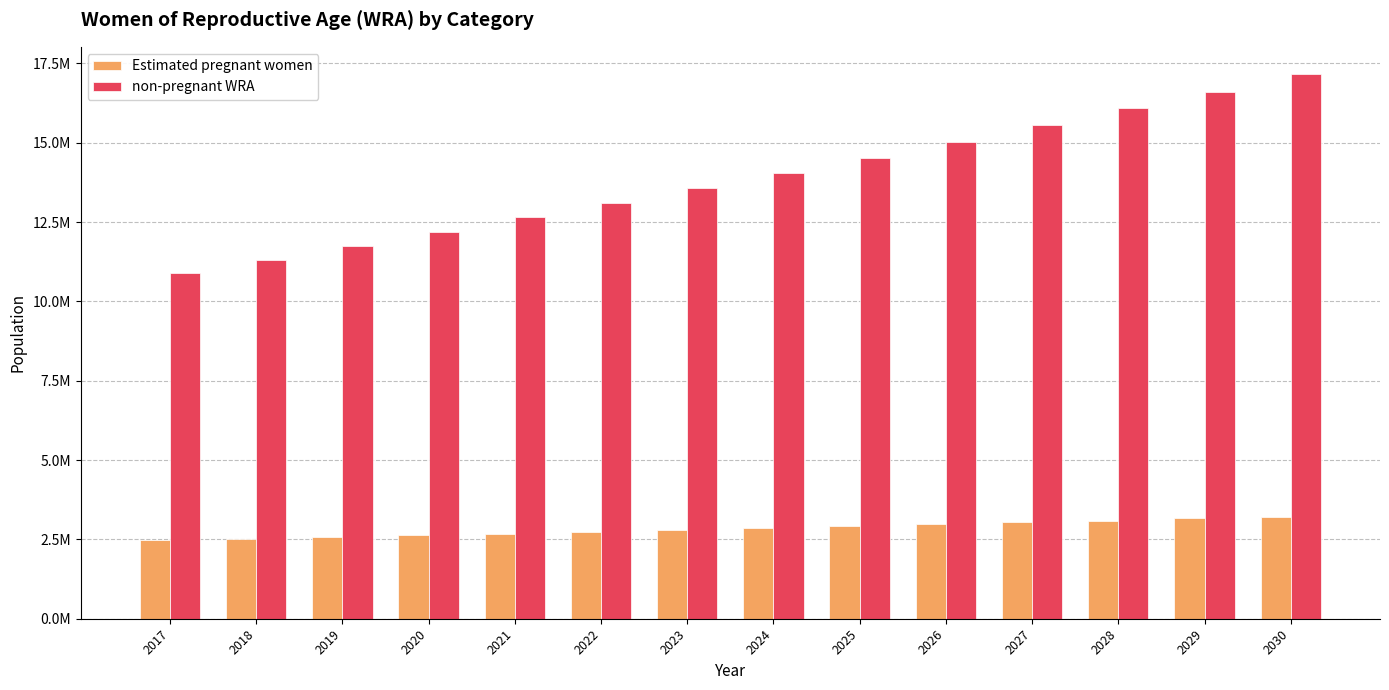

What is the greatest value displayed?

17165139.1